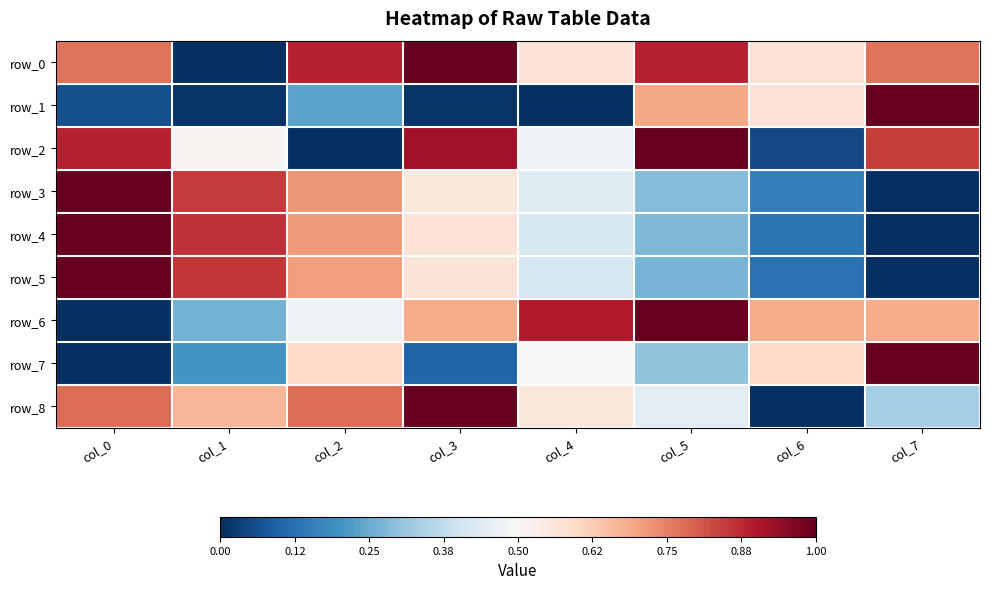

Which series has the widest spread of values?

row_0